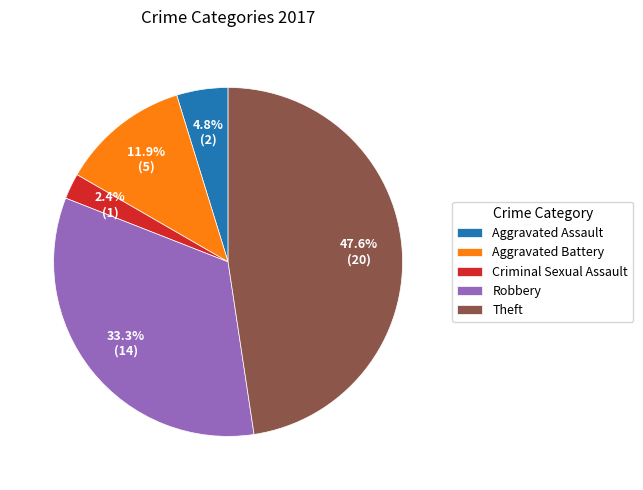

Rank the categories by value from highest to lowest.

Theft, Robbery, Aggravated Battery, Aggravated Assault, Criminal Sexual Assault